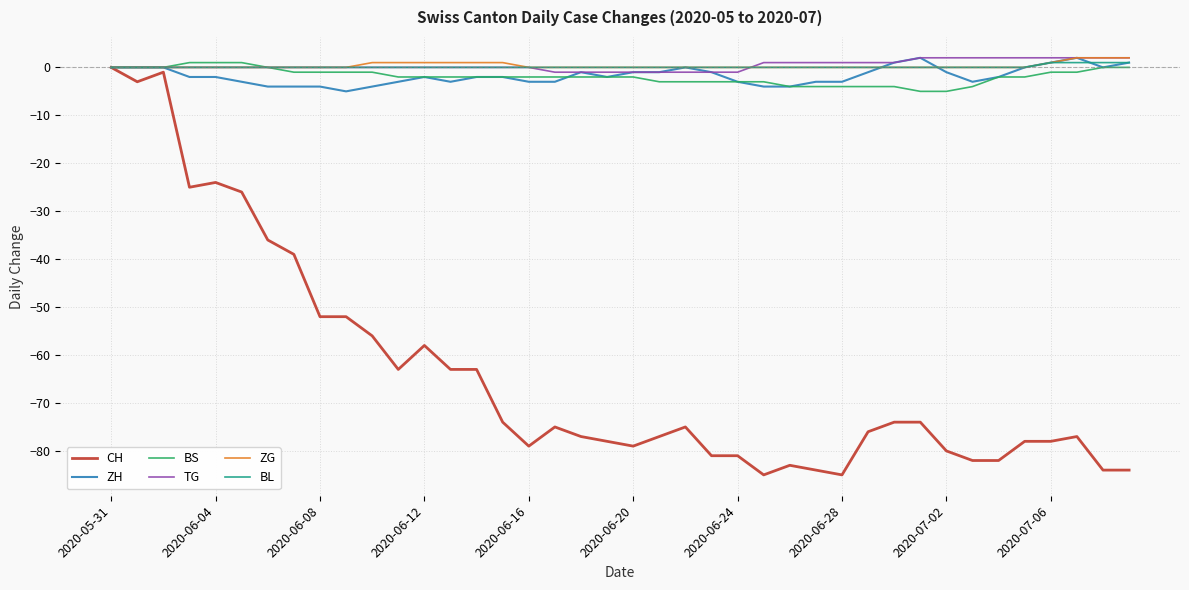

Which series has the largest range (max minus min)?

CH